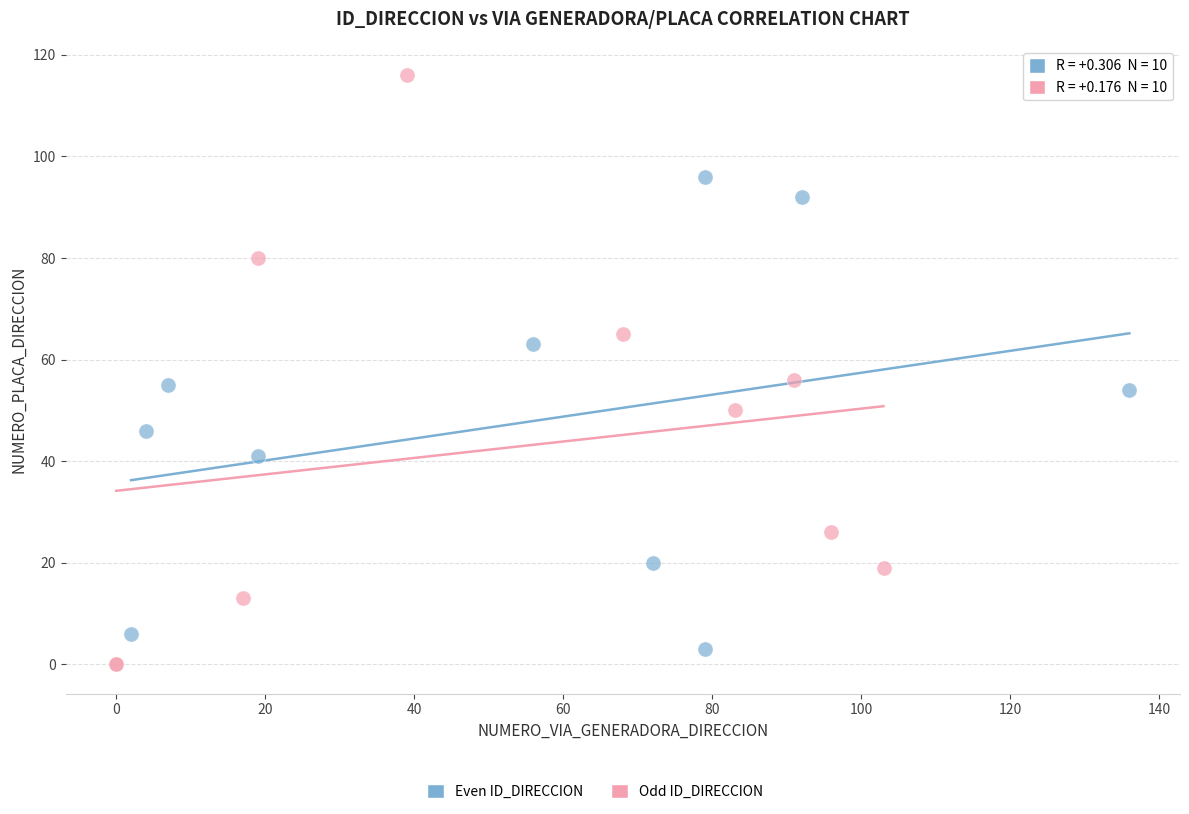

Which series reaches the maximum Y coordinate?

Odd ID_DIRECCION